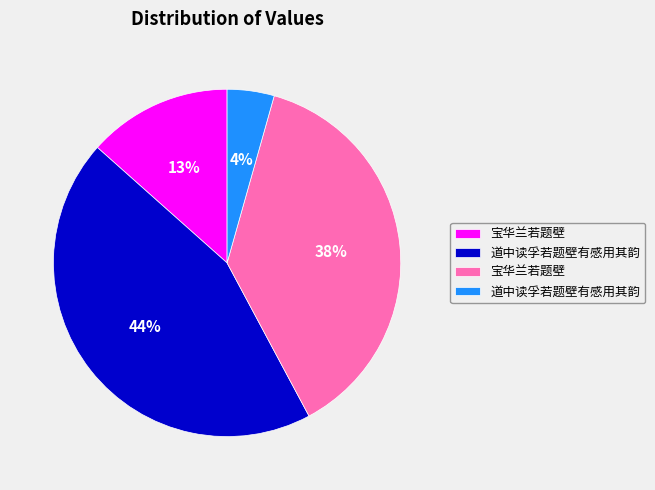

To the nearest percent, what is the difference between the largest and smallest slice percentages?

40%